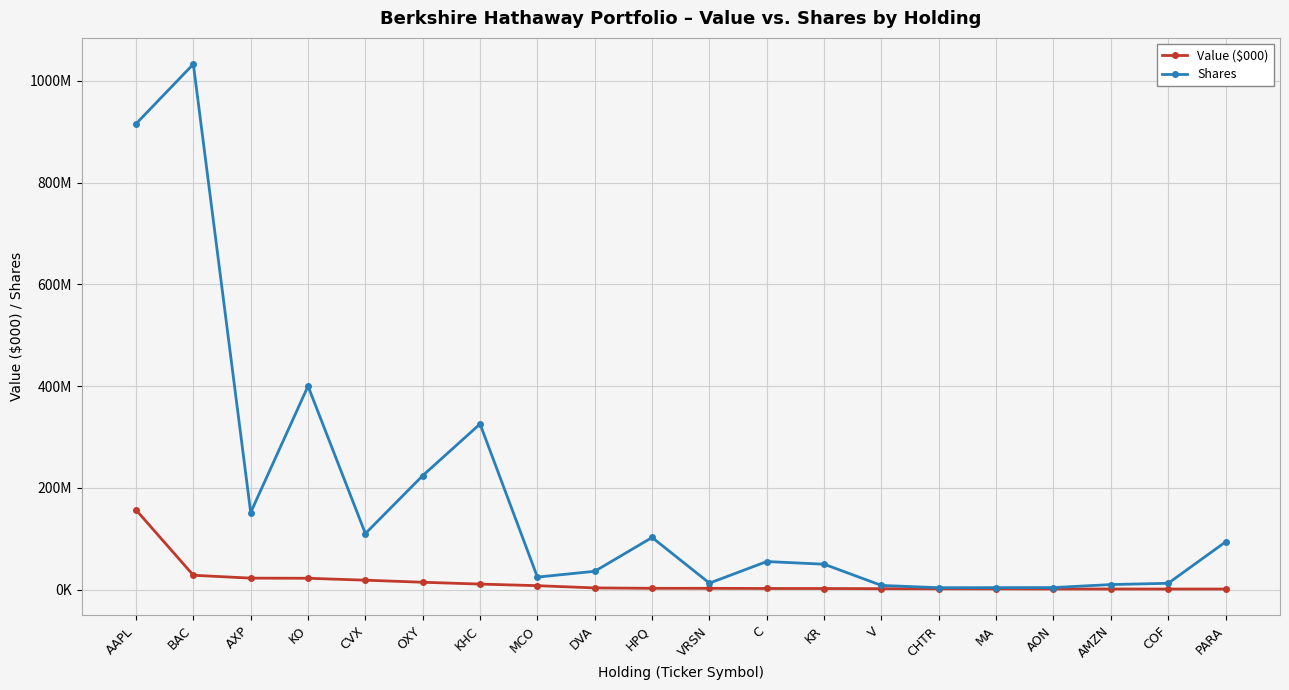

At C, list the series in order from smallest to largest.

Value ($000), Shares